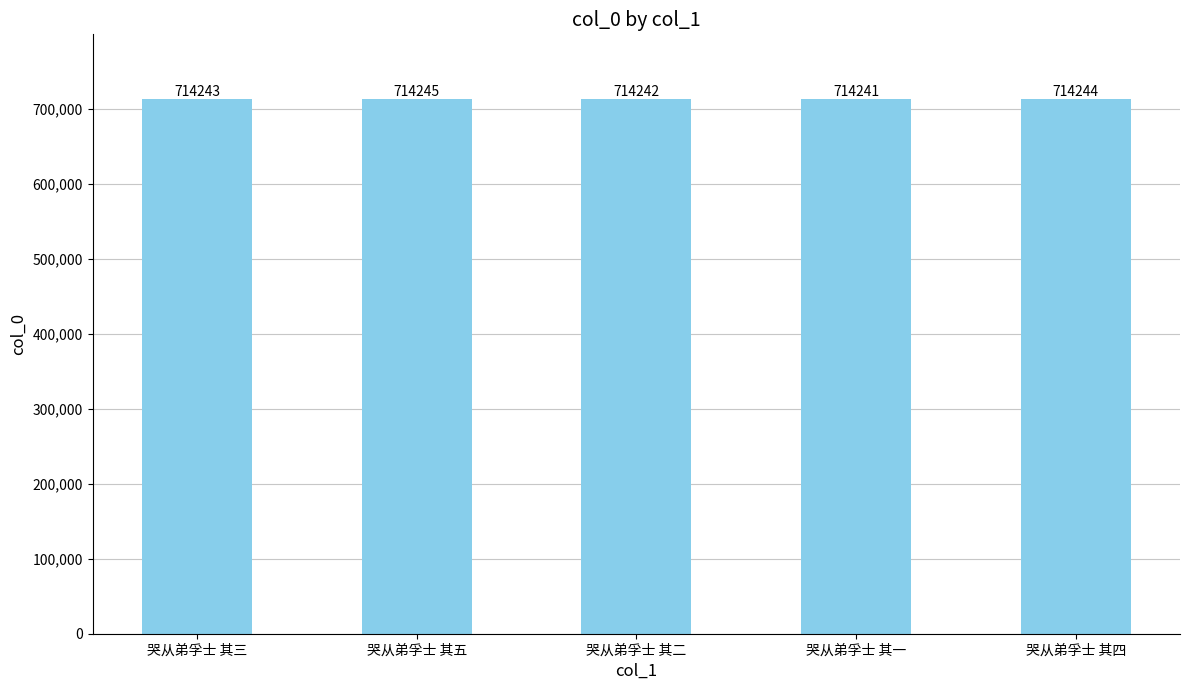

What is the ratio of the value at 哭从弟孚士 其三 to the value at 哭从弟孚士 其四?

1.0